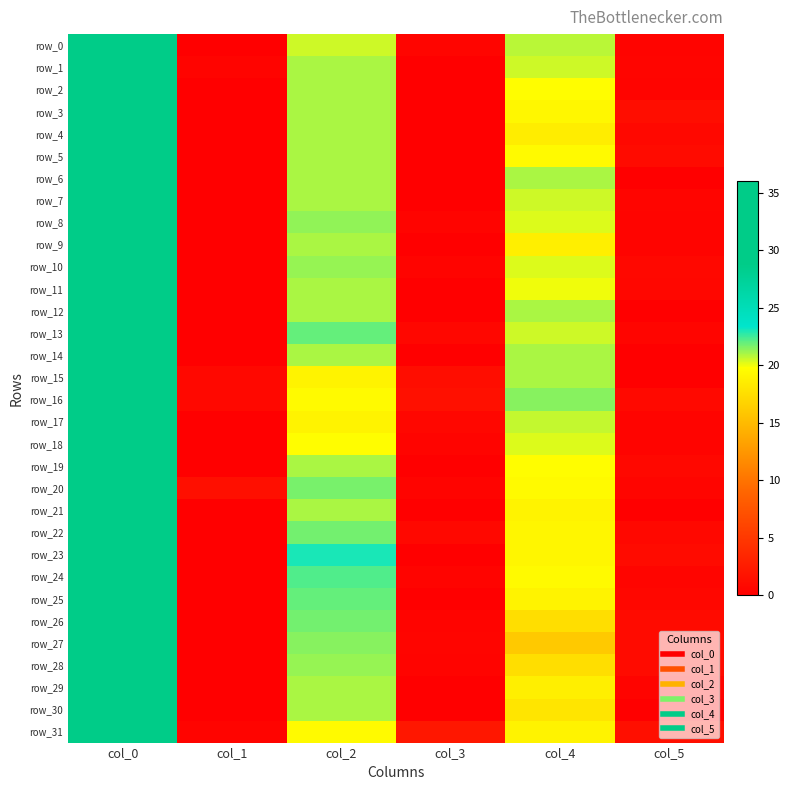

The row_26 series shows 17.5 at col_4. True or false?

True